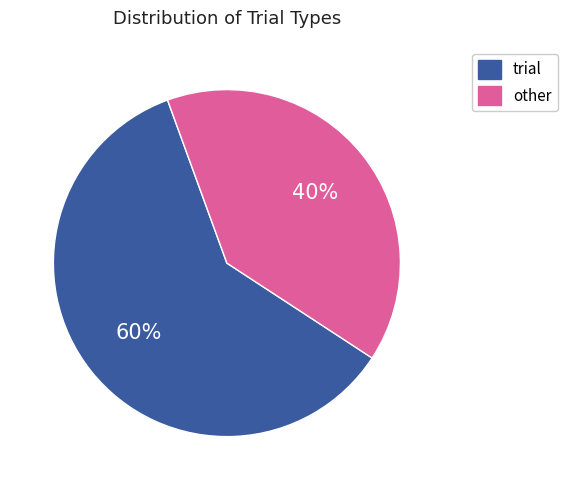

Is there a majority slice in this chart?

Yes